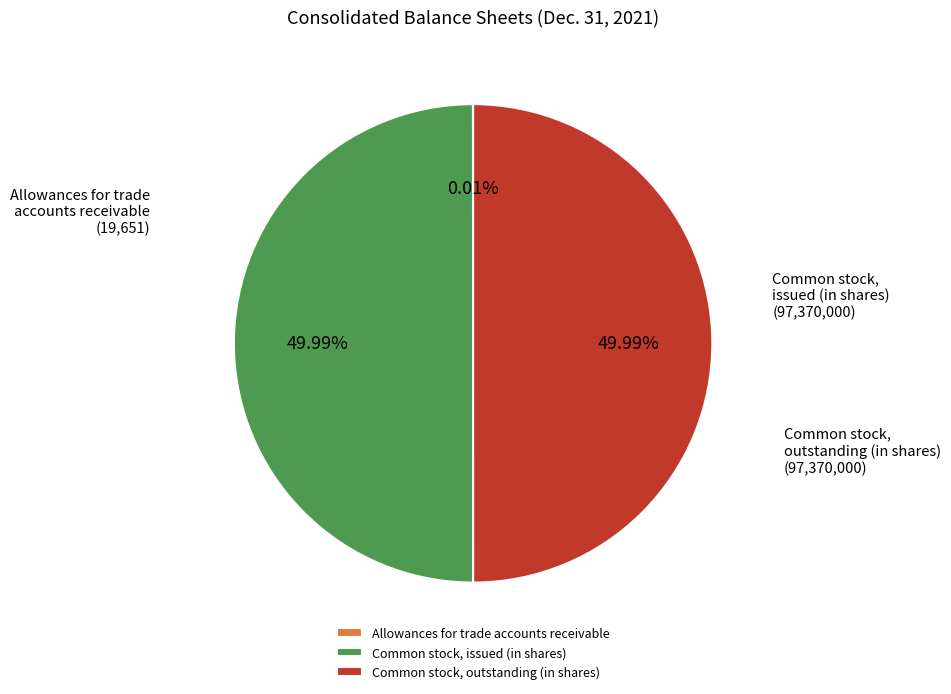

Approximately how many times larger is the value at Common stock, issued (in shares) compared to Common stock, outstanding (in shares)?

1.0